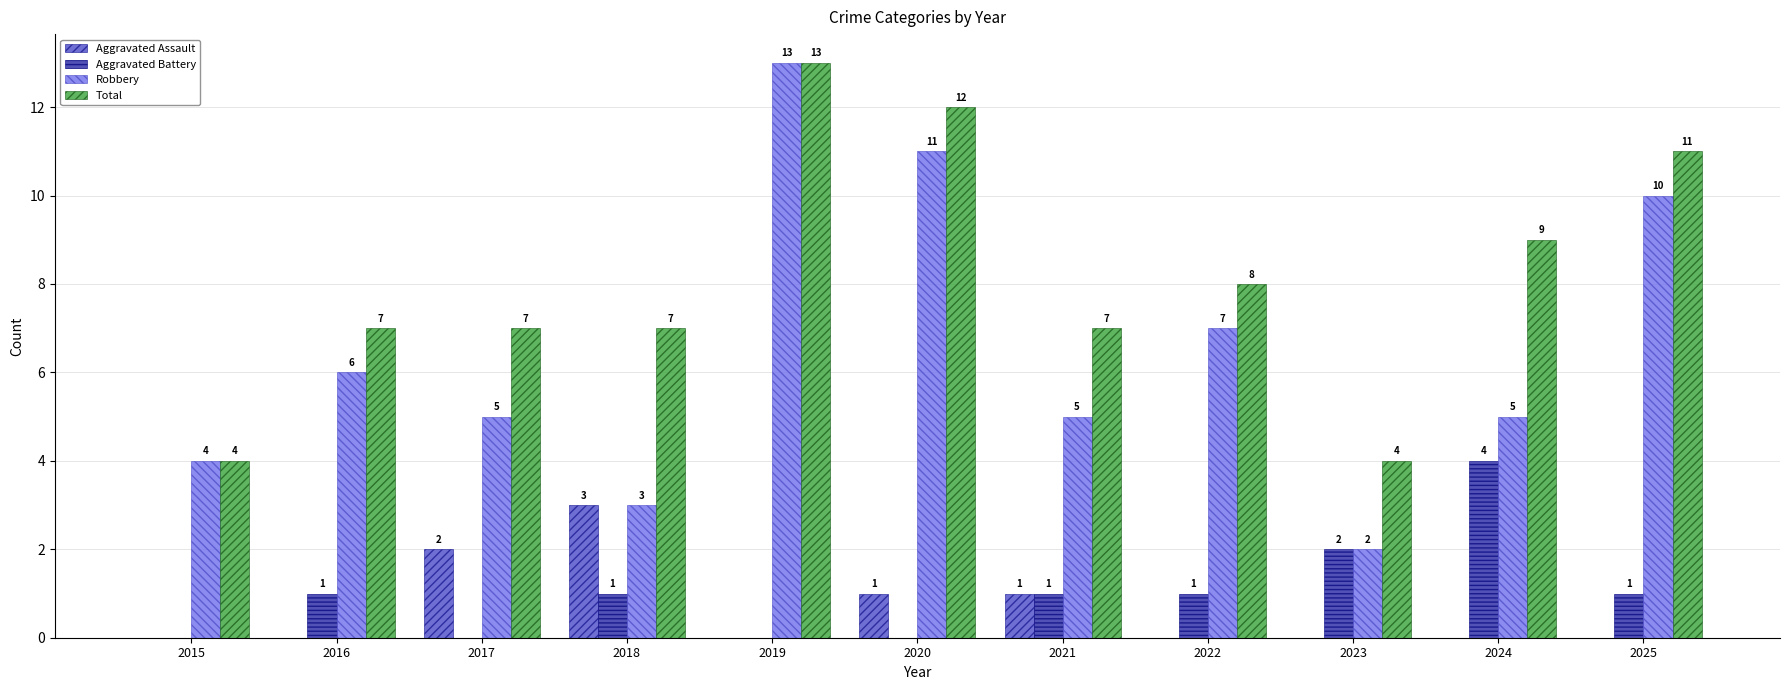

Is the value of Aggravated Battery at 2024 greater than the value of Robbery at 2021?

No